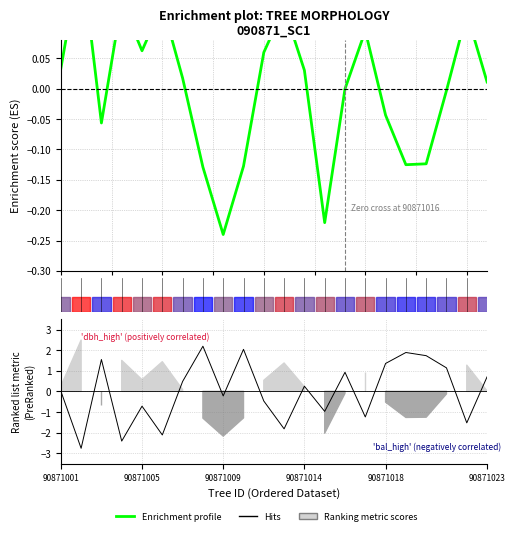

At 22.5, list the series in order from smallest to largest.

Enrichment profile, Hits